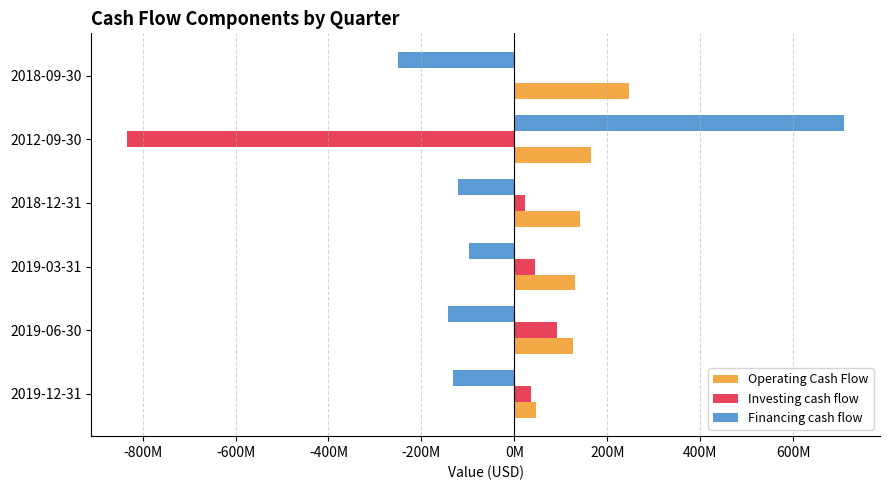

List the series in order of their peak value, lowest first.

Investing cash flow, Operating Cash Flow, Financing cash flow